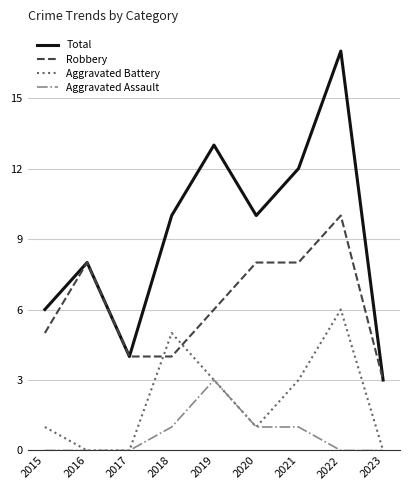

Count the number of data series in this chart.

4